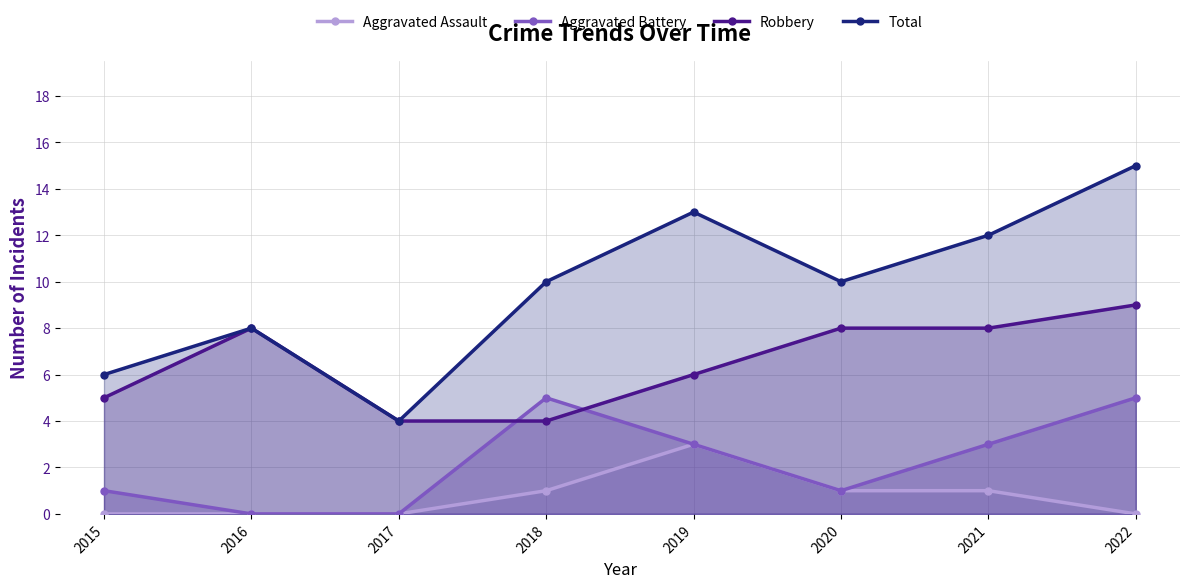

Reading left to right, list all the values displayed in this chart.

Aggravated Assault: 2015=0	2016=0	2017=0	2018=1	2019=3	2020=1	2021=1	2022=0
Aggravated Battery: 2015=1	2016=0	2017=0	2018=5	2019=3	2020=1	2021=3	2022=5
Robbery: 2015=5	2016=8	2017=4	2018=4	2019=6	2020=8	2021=8	2022=9
Total: 2015=6	2016=8	2017=4	2018=10	2019=13	2020=10	2021=12	2022=15